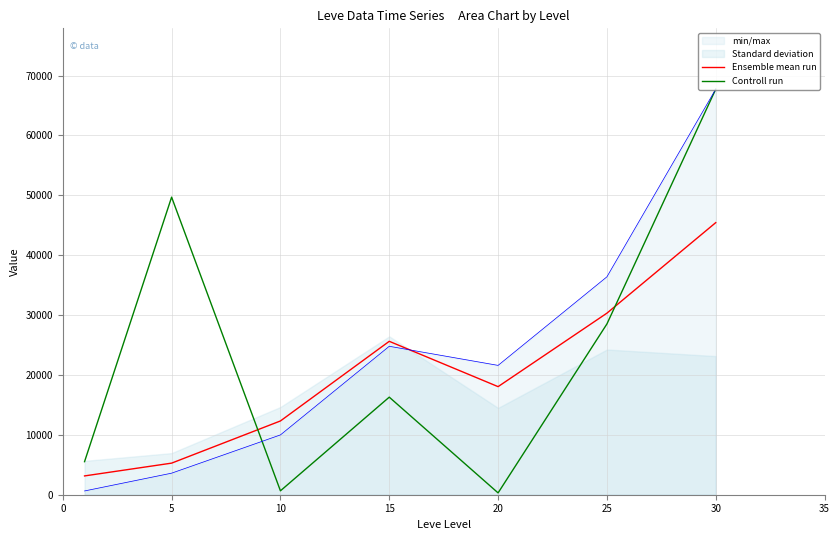

At which label is Controll run closest to 34017?

25